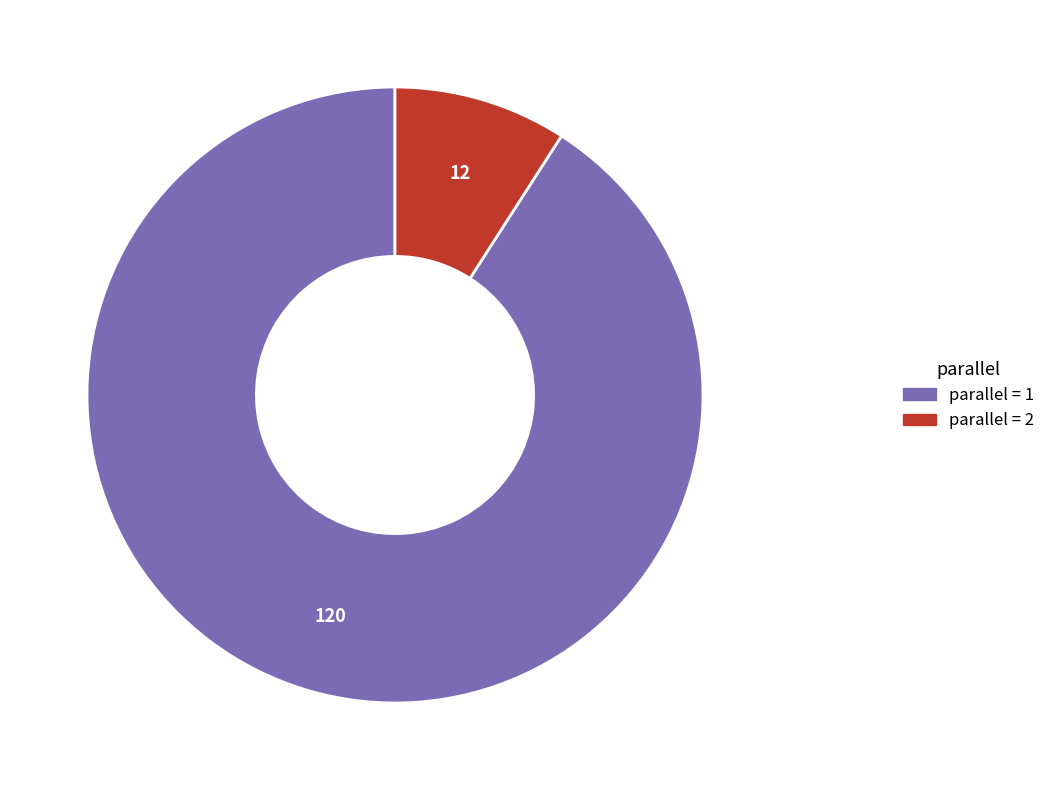

Does any single category account for the majority?

Yes